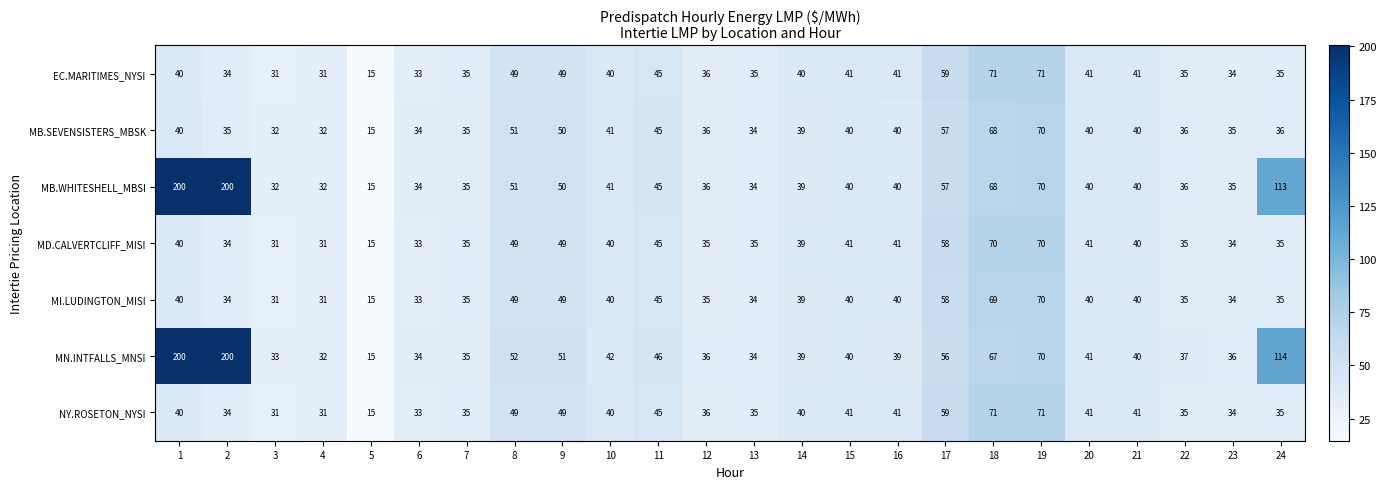

What is the highest value of the EC.MARITIMES_NYSI series?

71